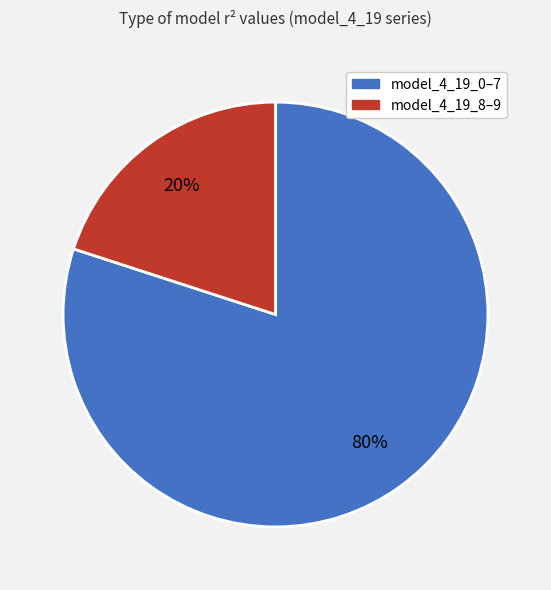

How many segments does this pie chart have?

2